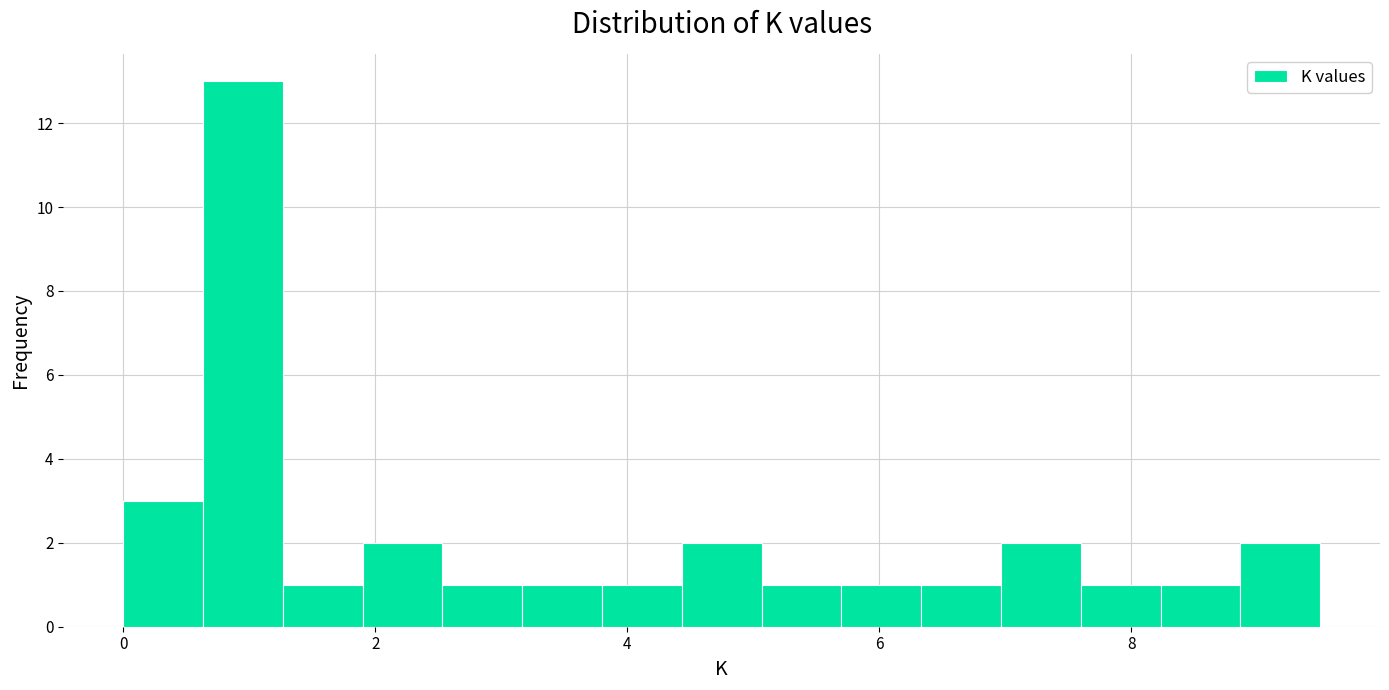

Read against the x-axis, roughly where is the centre of the tallest bar?

1.0